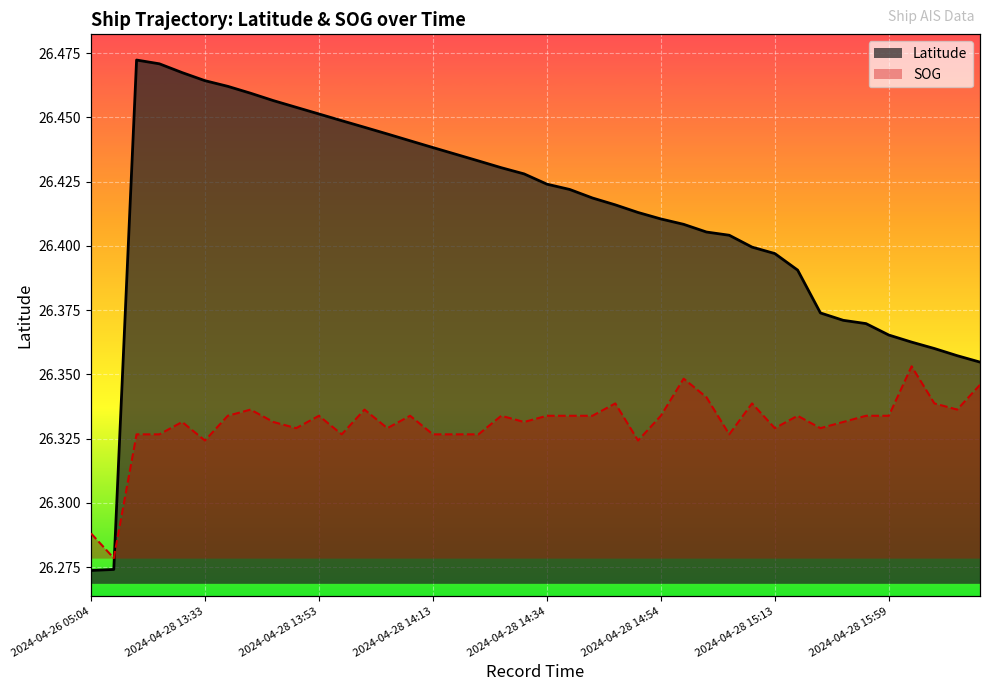

What is the smallest value displayed?

26.3